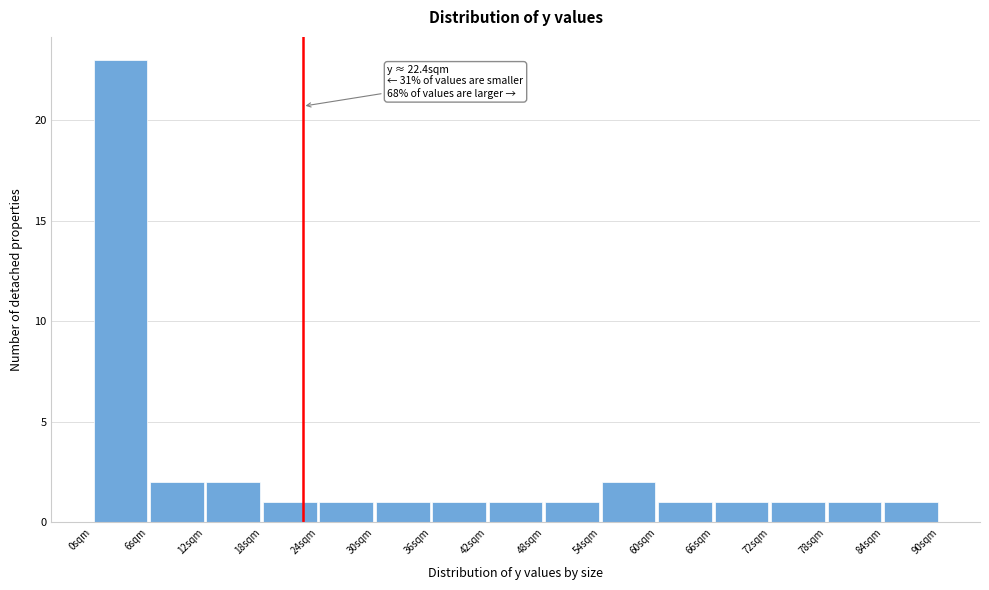

Over which range of the x-axis is the bar tallest?

0 to 6